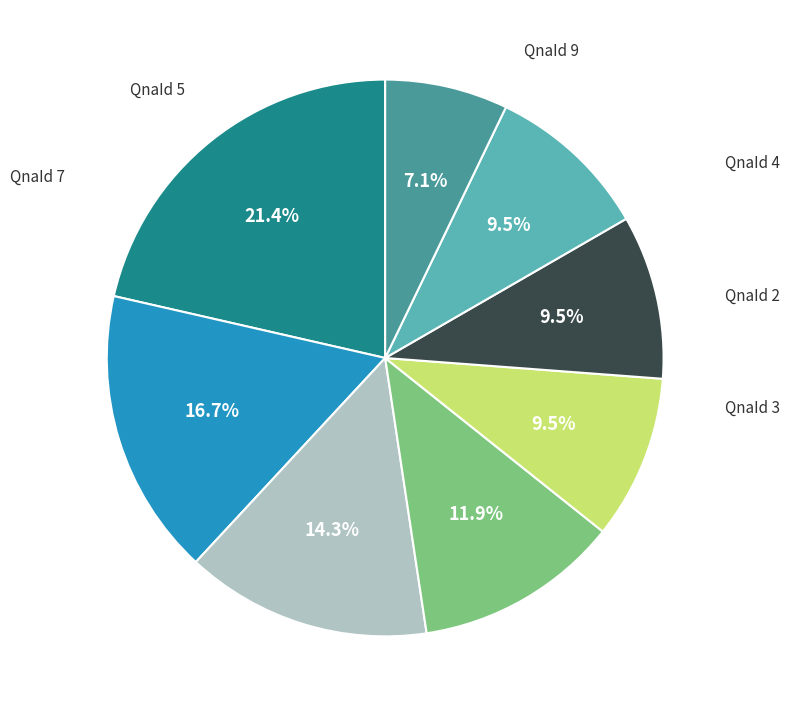

To the nearest percent, what is the combined percentage of QnaId 4 and QnaId 3?

19%